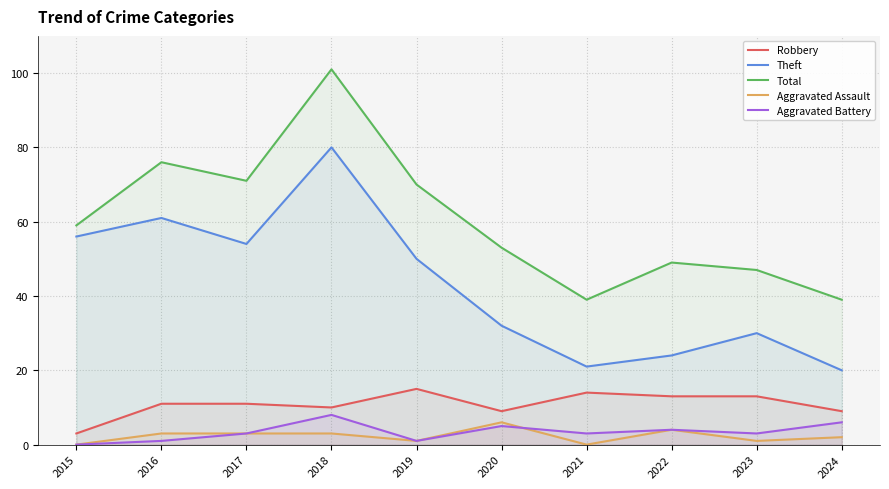

The value of Theft at 2016 is 61. True or false?

True